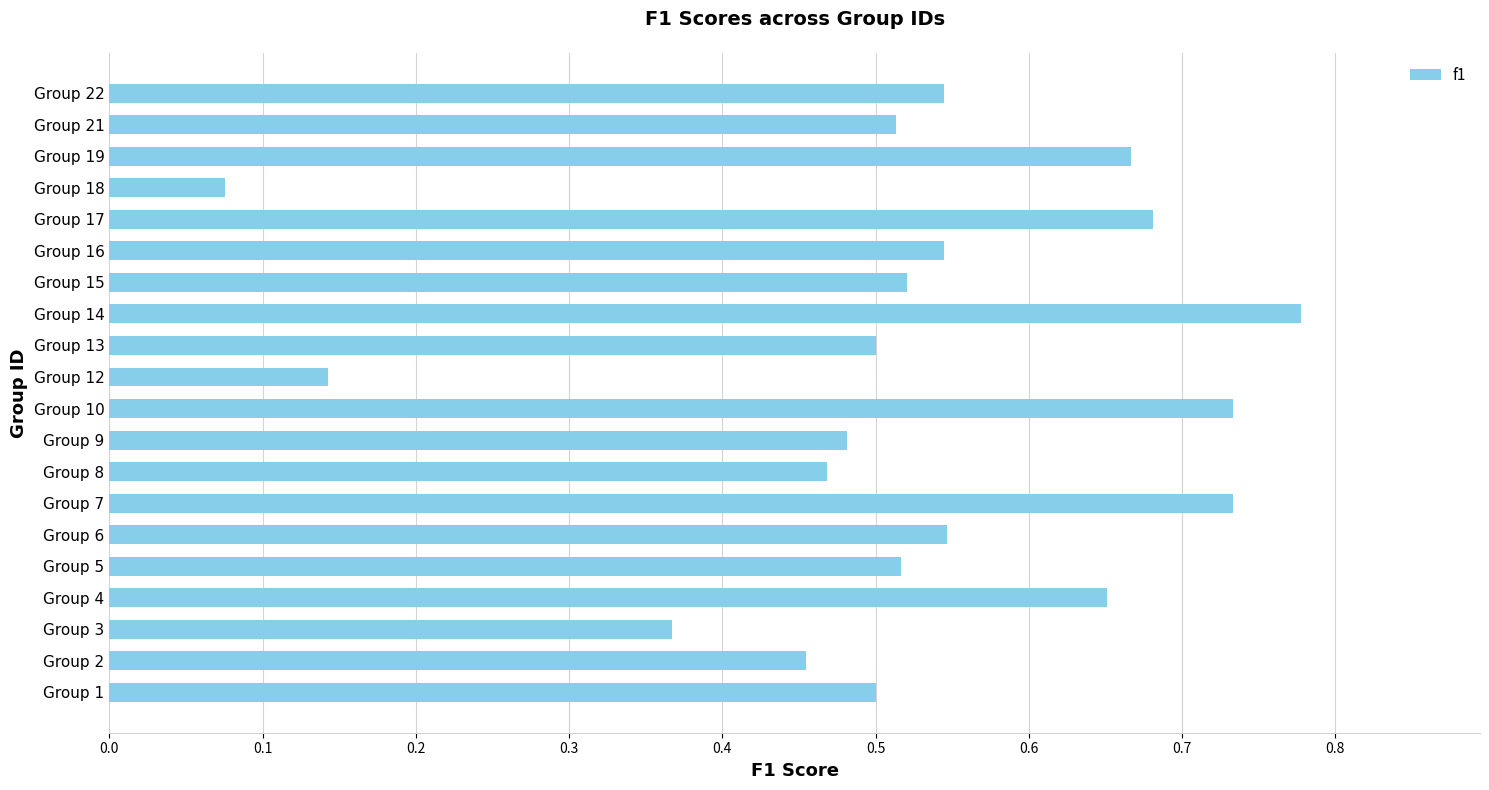

Where is the data nearest to the value 0?

Group 18